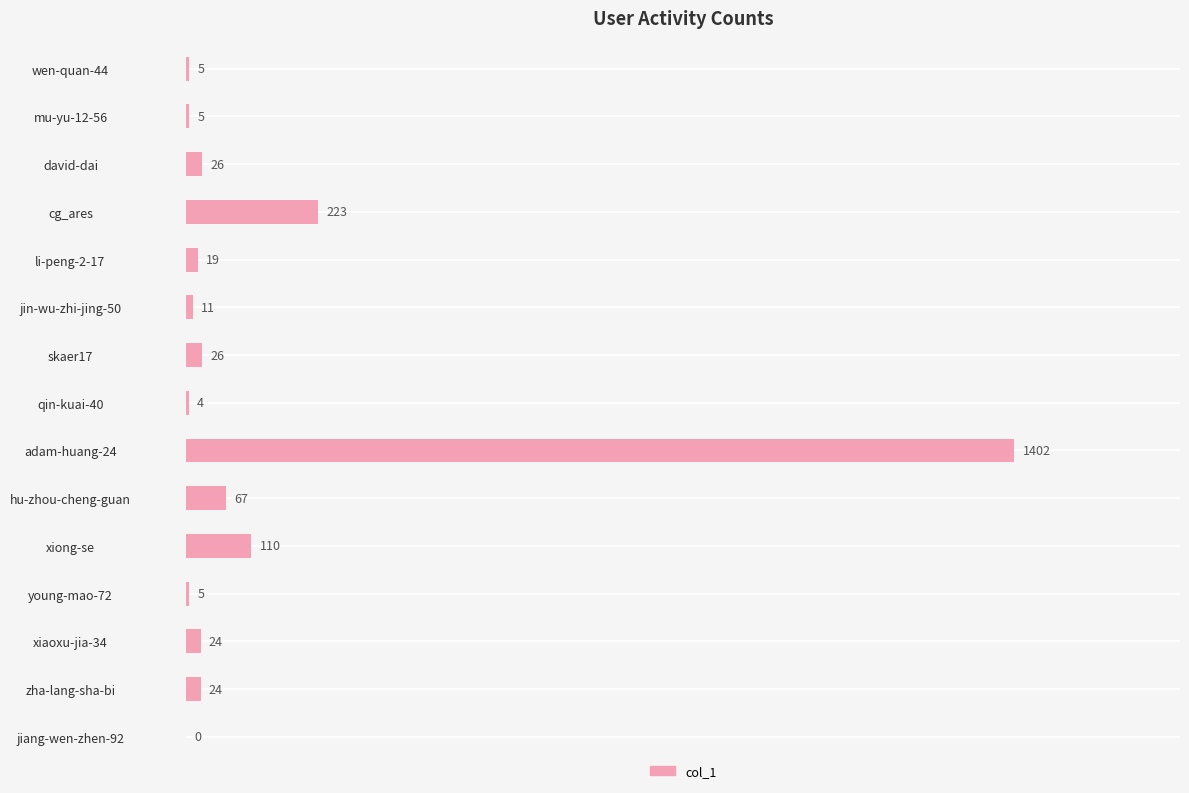

What value does the data have at li-peng-2-17?

19